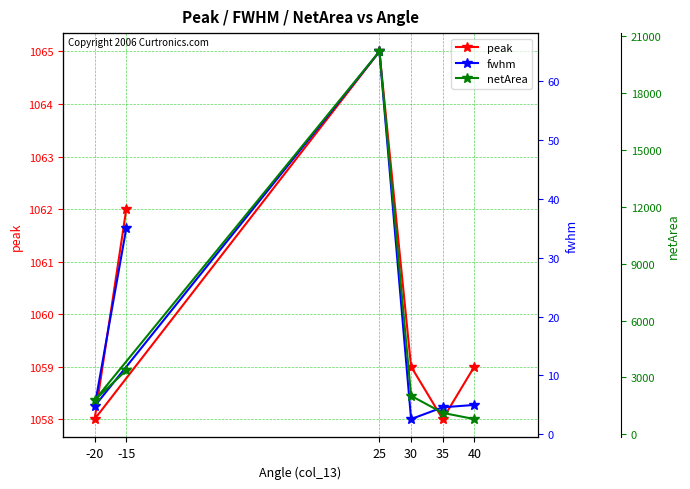

At which label does fwhm reach its minimum?

30